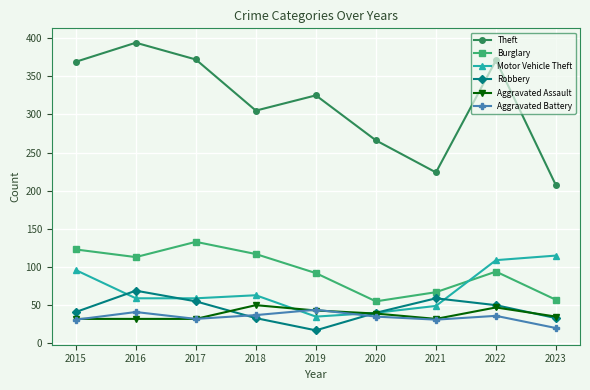

How many values in the Burglary series are below 94?

4